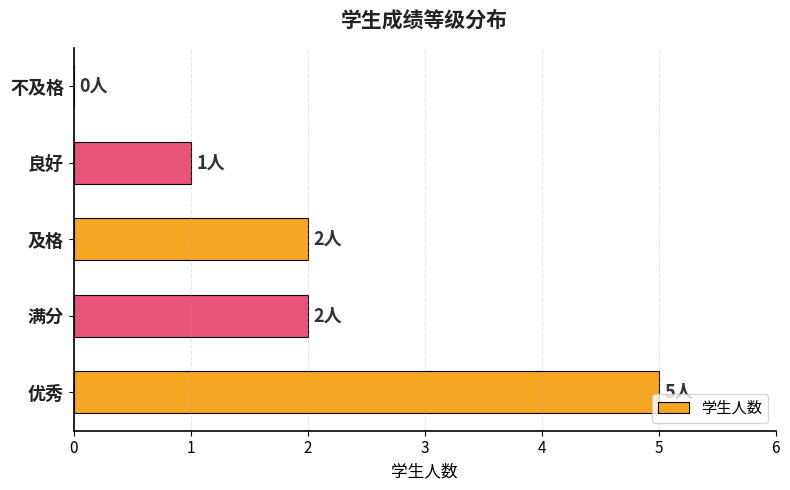

Reading bottom to top, list all the values displayed in this chart.

优秀=5	满分=2	及格=2	良好=1	不及格=0